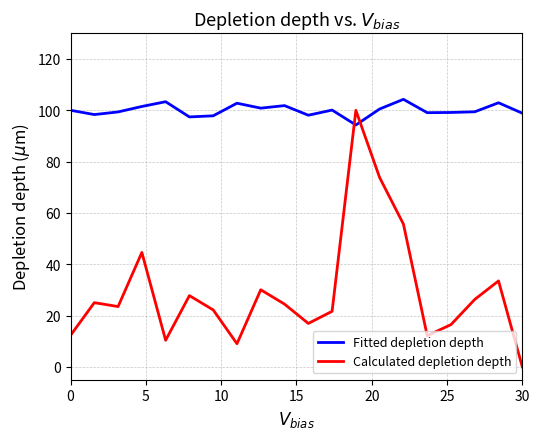

How many lines are shown in the chart?

2